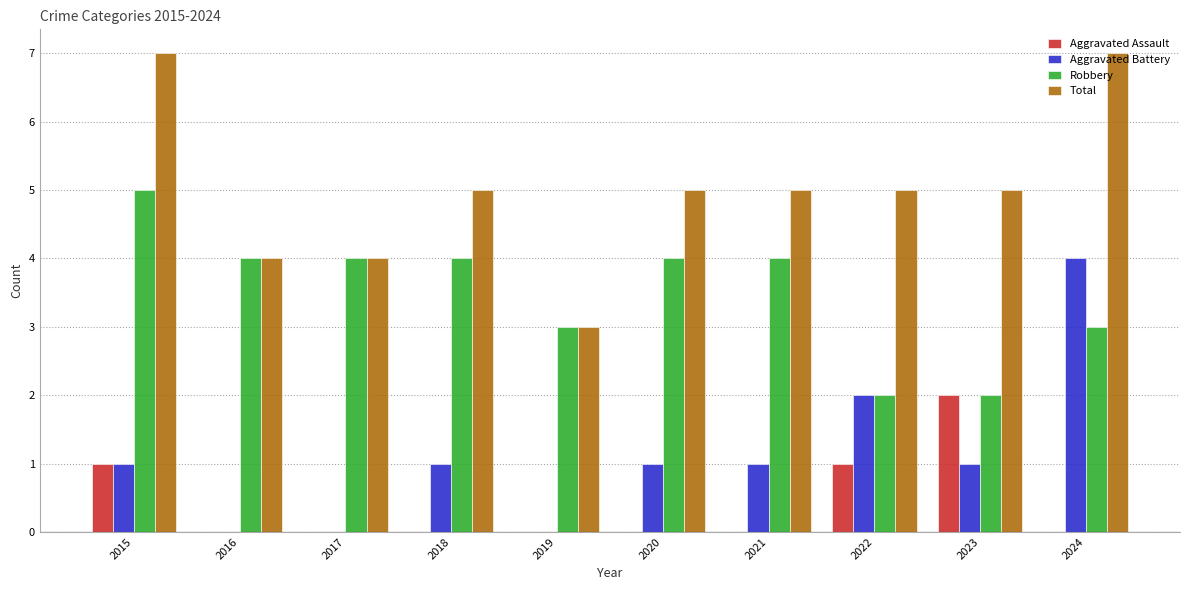

The Robbery series shows 4 at 2016. True or false?

True